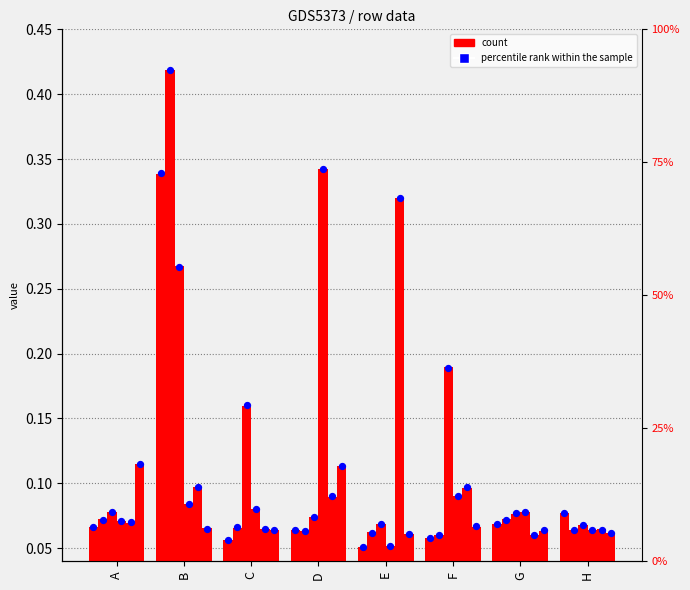

Is the value of percentile rank within the sample at G greater than the value of count at G?

Yes